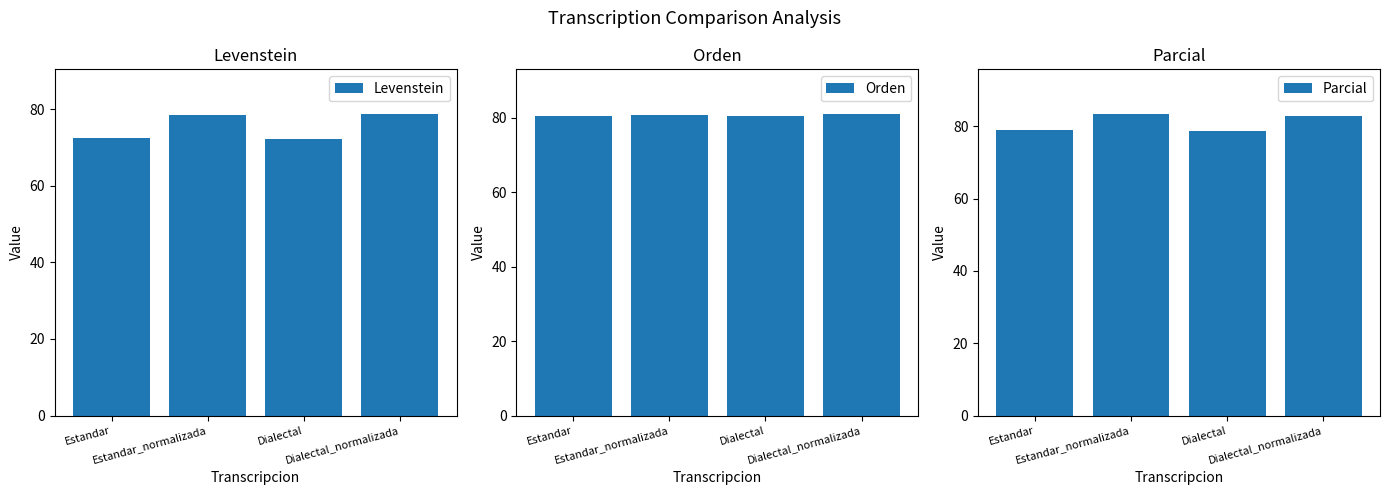

What is the smallest value displayed?

72.2